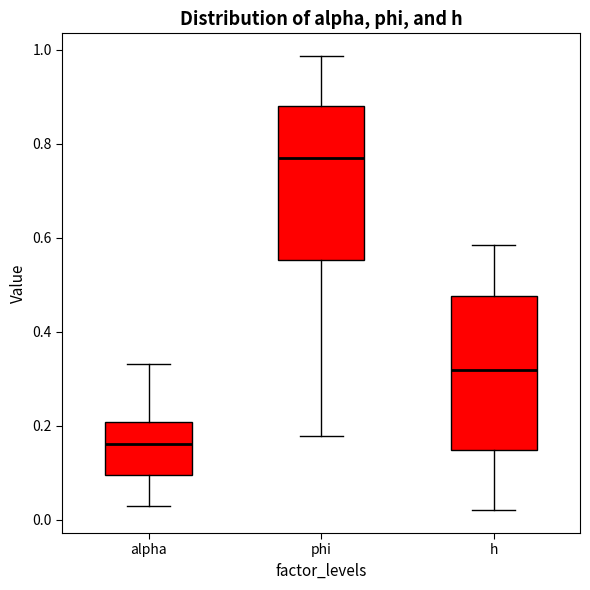

Which box's median line is the highest?

phi